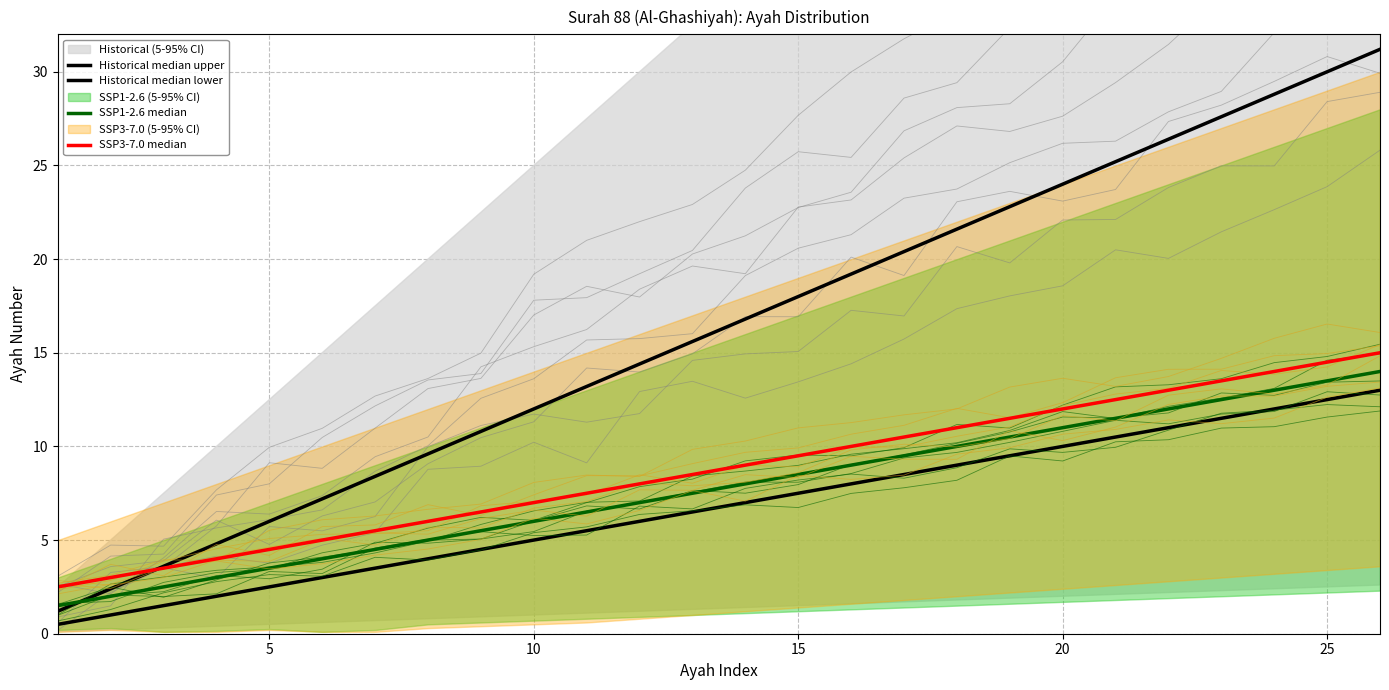

What is the maximum value shown in the chart?

31.2